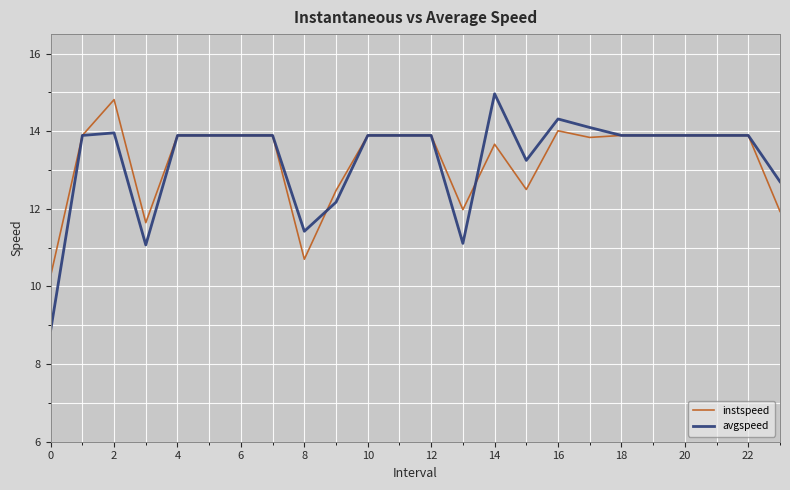

List the series in order of their peak value, highest first.

avgspeed, instspeed